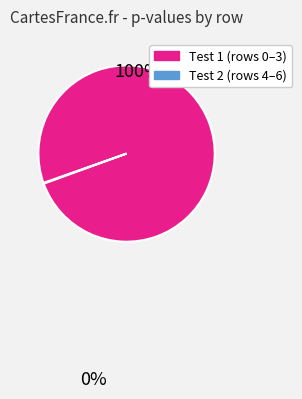

Does any single category account for the majority?

Yes